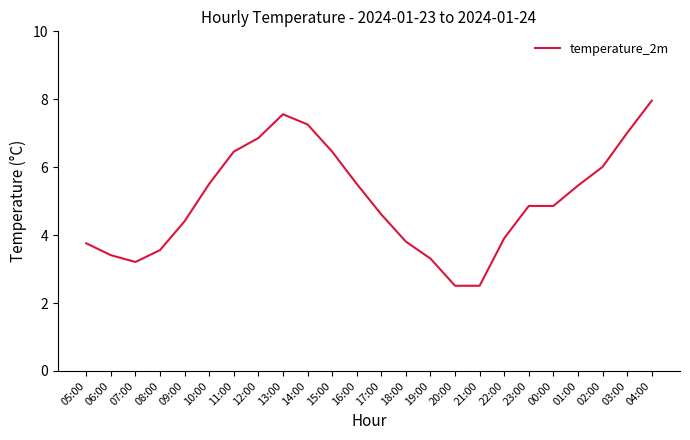

Approximately how many times larger is the value at 18:00 compared to 07:00?

1.2